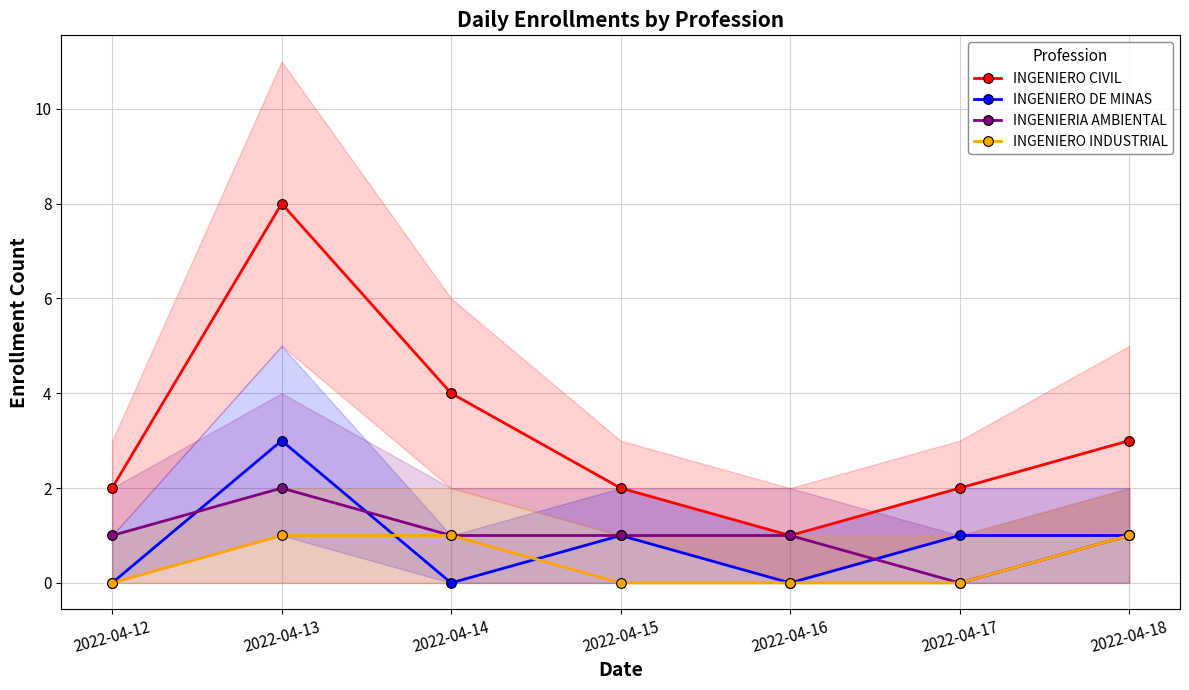

At which label is INGENIERO DE MINAS closest to 1?

2022-04-15